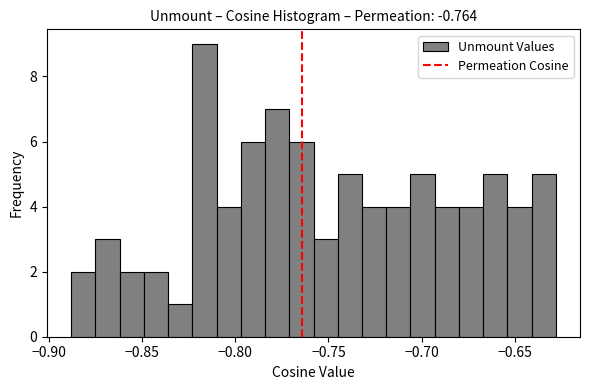

Read against the x-axis, roughly where is the centre of the tallest bar?

-0.815